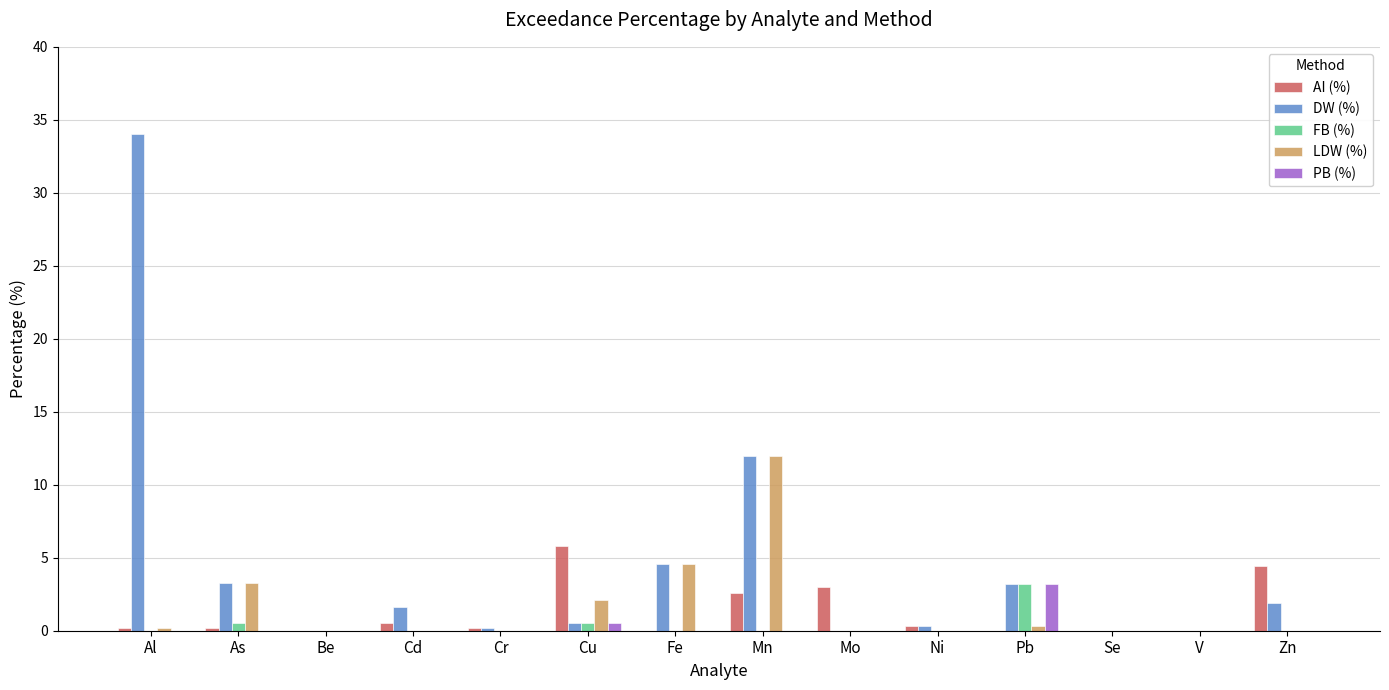

Which series has the largest total across all categories?

DW (%)